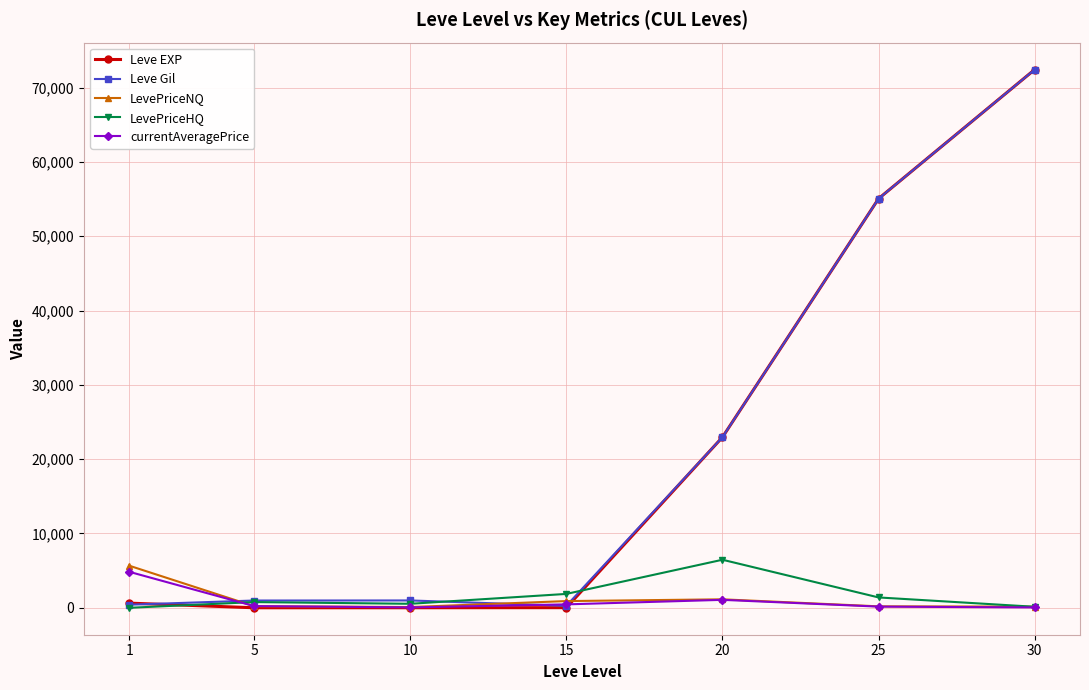

Which series has the largest range (max minus min)?

Leve EXP